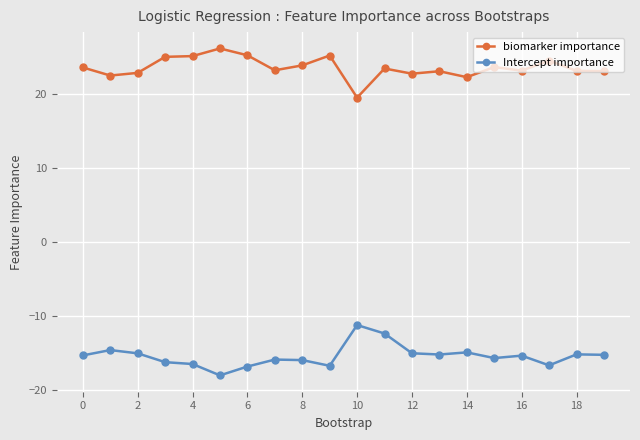

How many categories are shown in the chart?

20